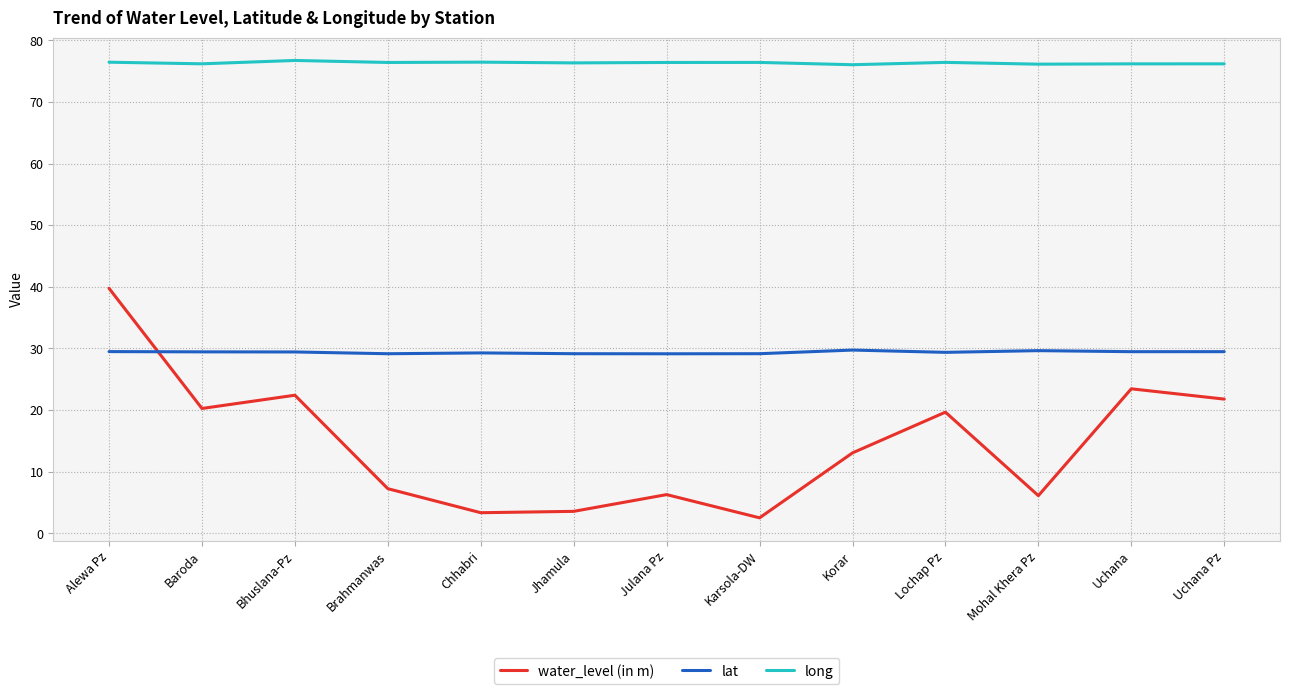

Rank the series by their maximum value, from lowest to highest.

lat, water_level (in m), long